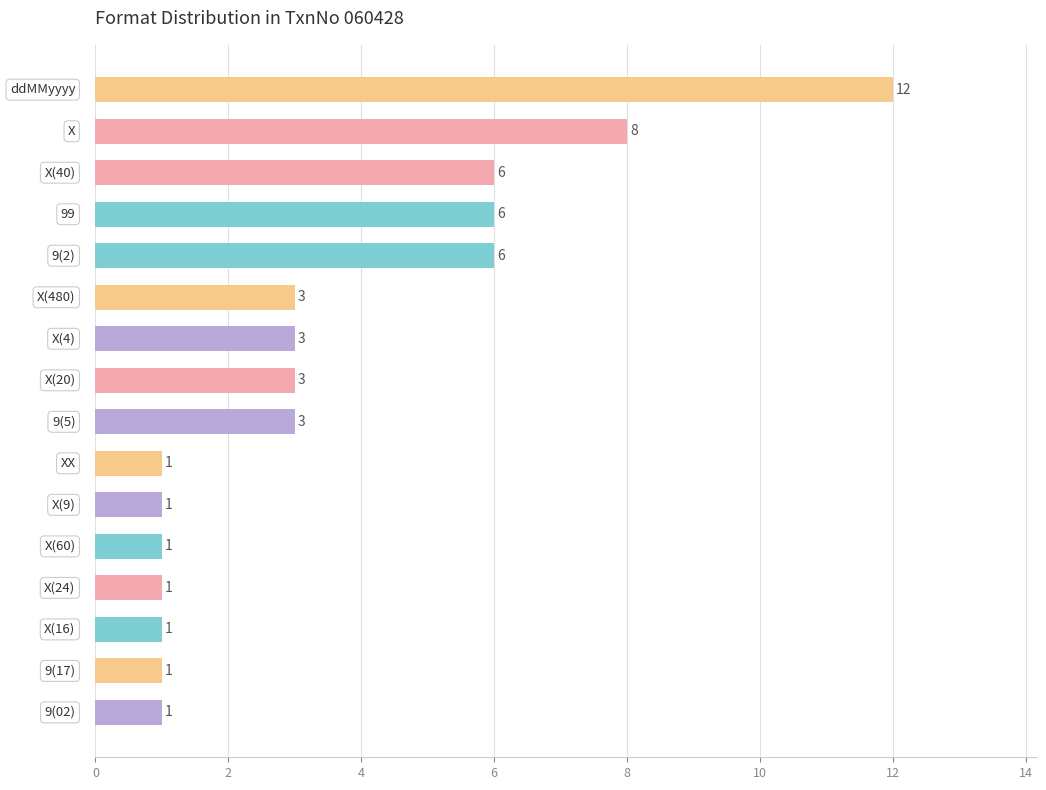

What is the value of the 14th bar from the top?

1